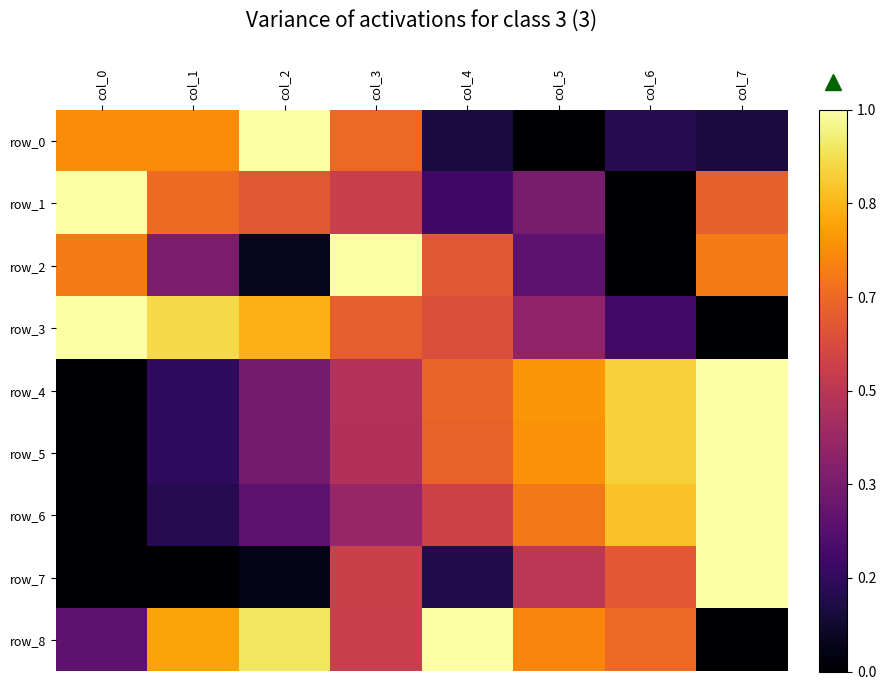

Is the value of row_2 at col_2 greater than the value of row_1 at col_6?

Yes